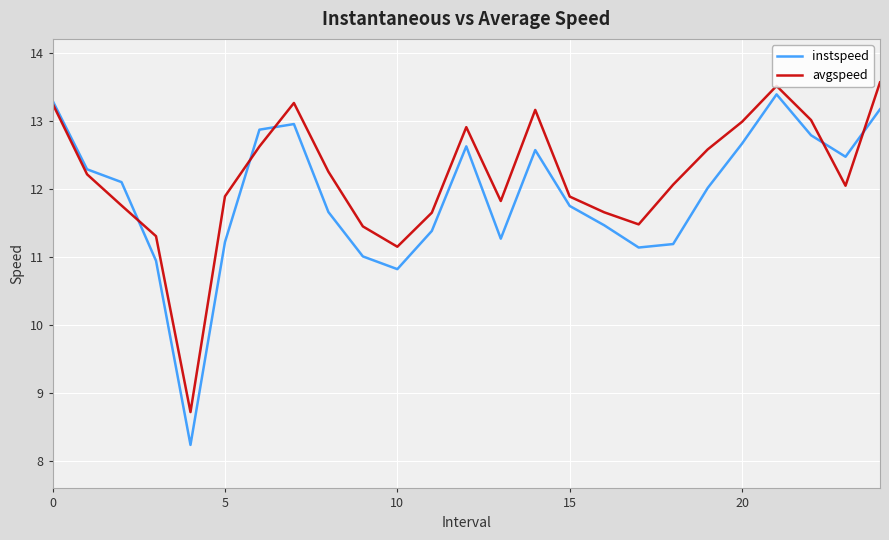

Is this an area chart (filled region under the line)?

No